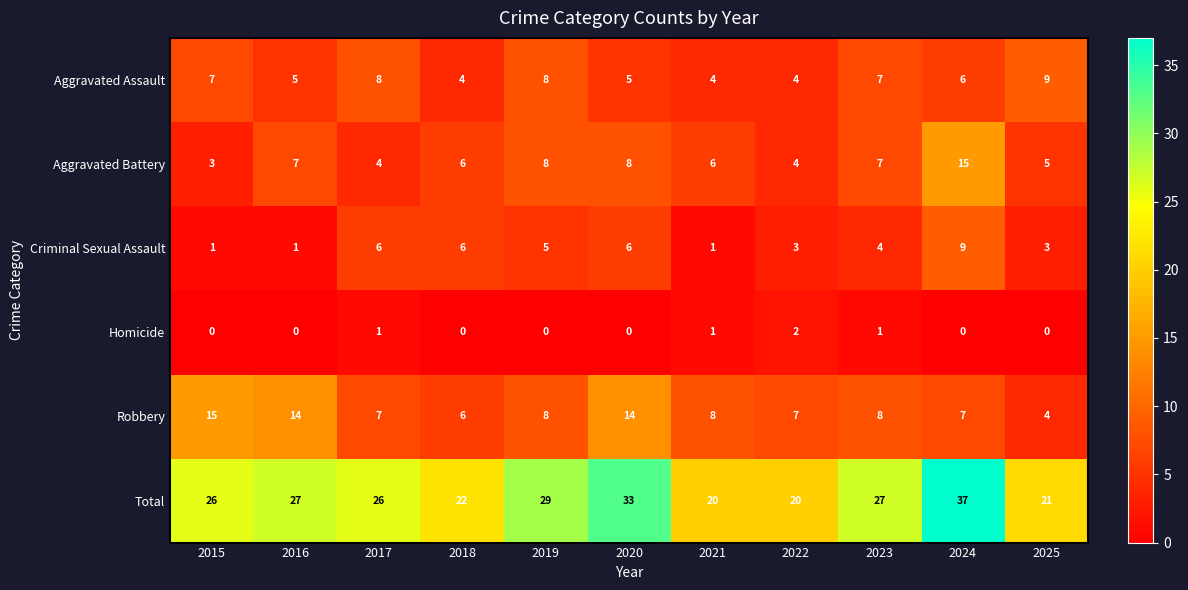

True or false: Total has a value of 42 at 2015.

False